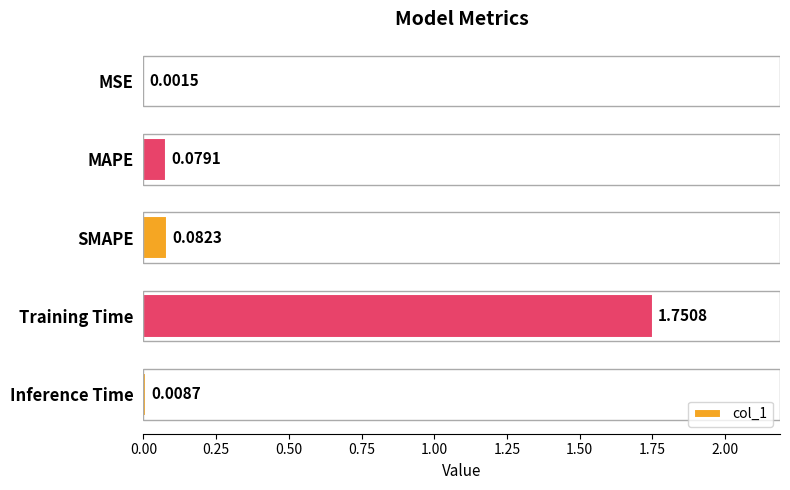

Which category has the highest value across all series?

Training Time